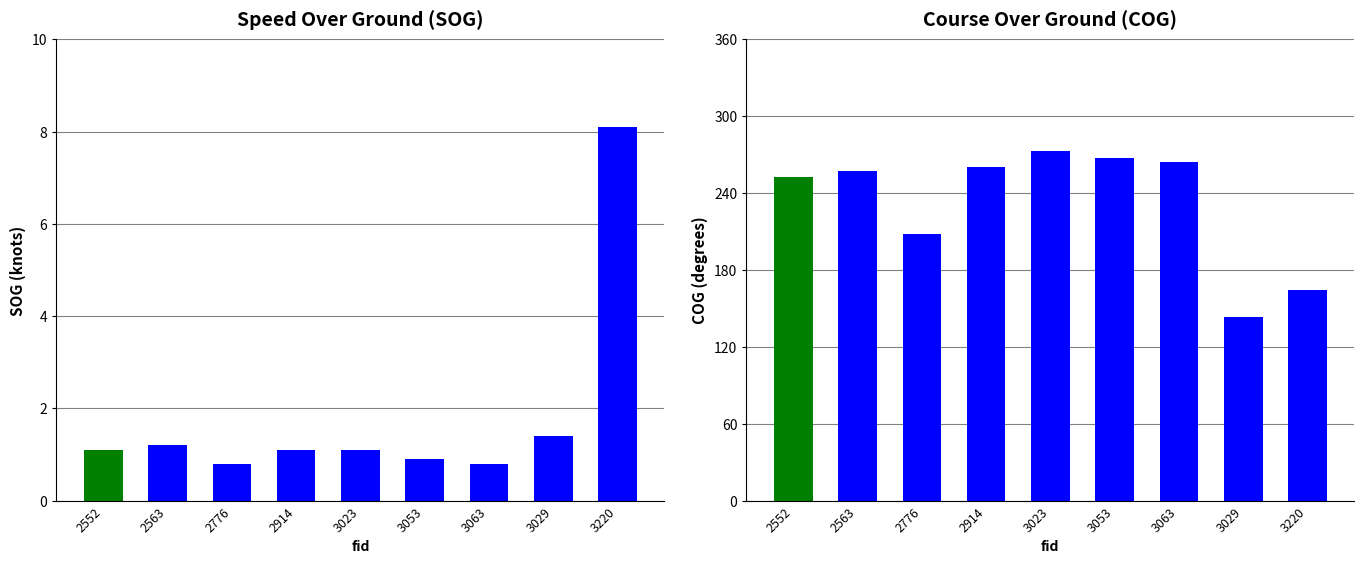

List the series in order of their overall mean, highest first.

COG, SOG